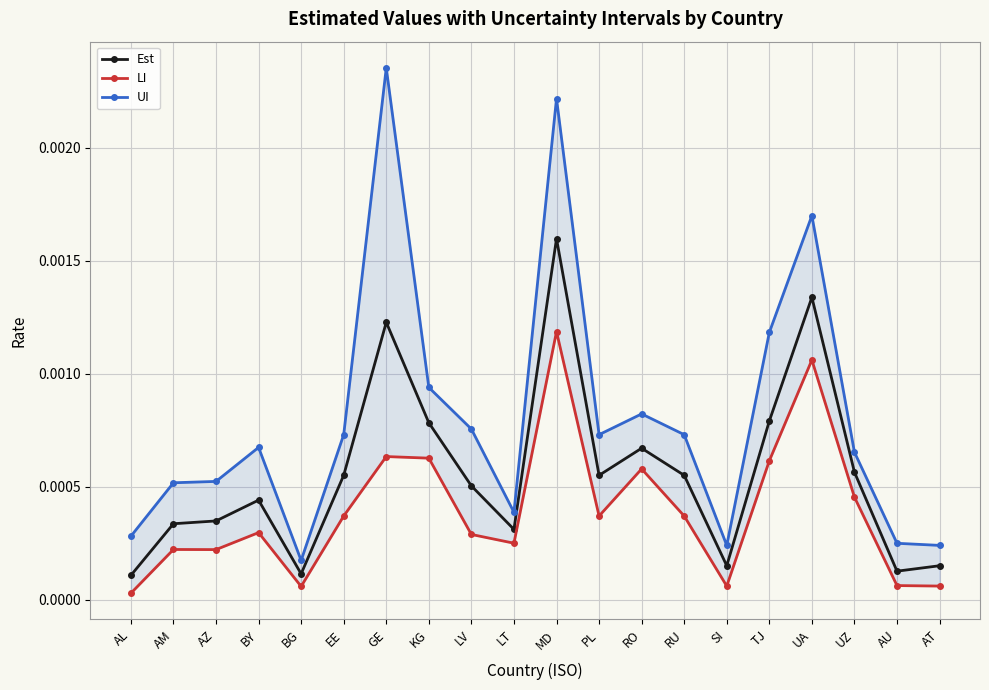

What position from the left is RU?

14